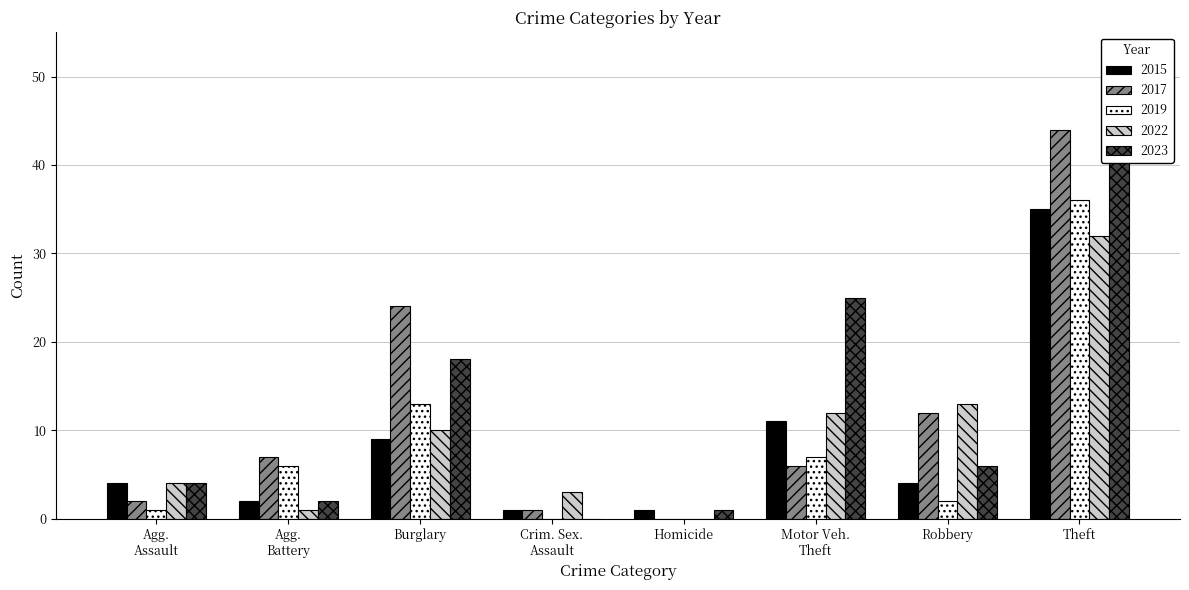

What is the value of the 2019 bar at the 2nd from the left?

6